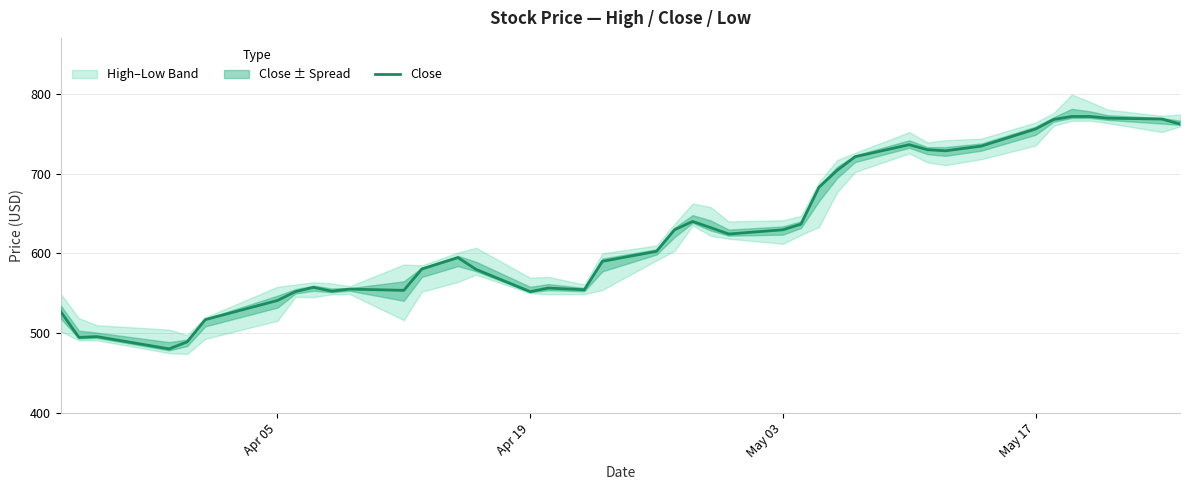

What is the lowest value of the Close series?

480.3